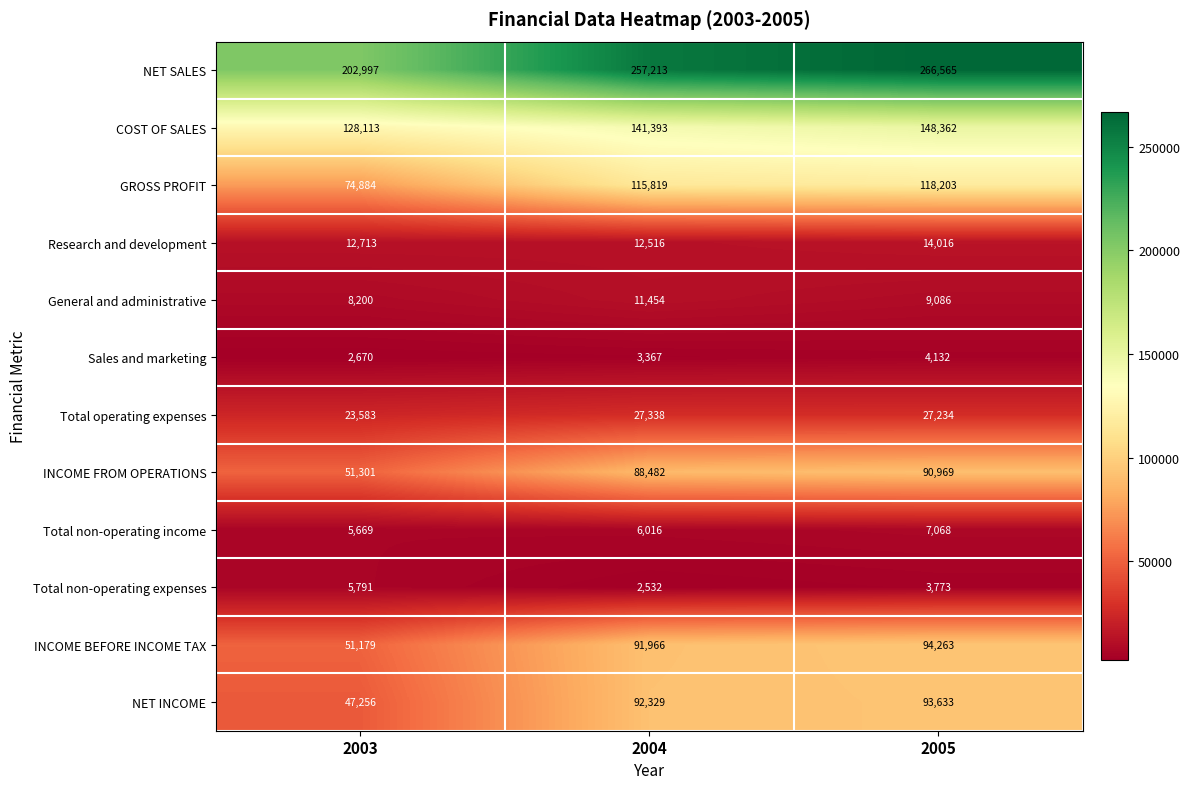

What is the approximate value of Total non-operating income at 2004, to the nearest 100?

6000